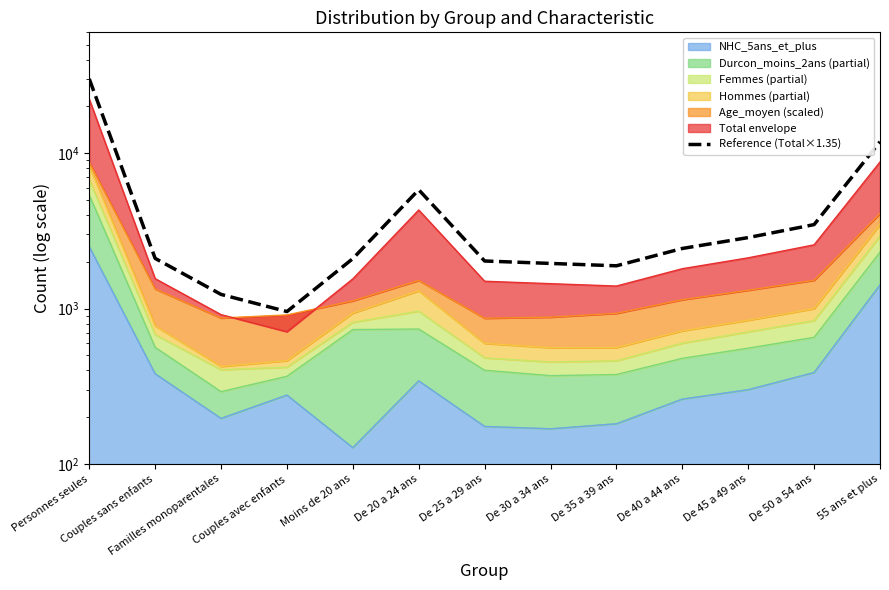

Between De 40 a 44 ans and De 50 a 54 ans, which is larger?

De 50 a 54 ans